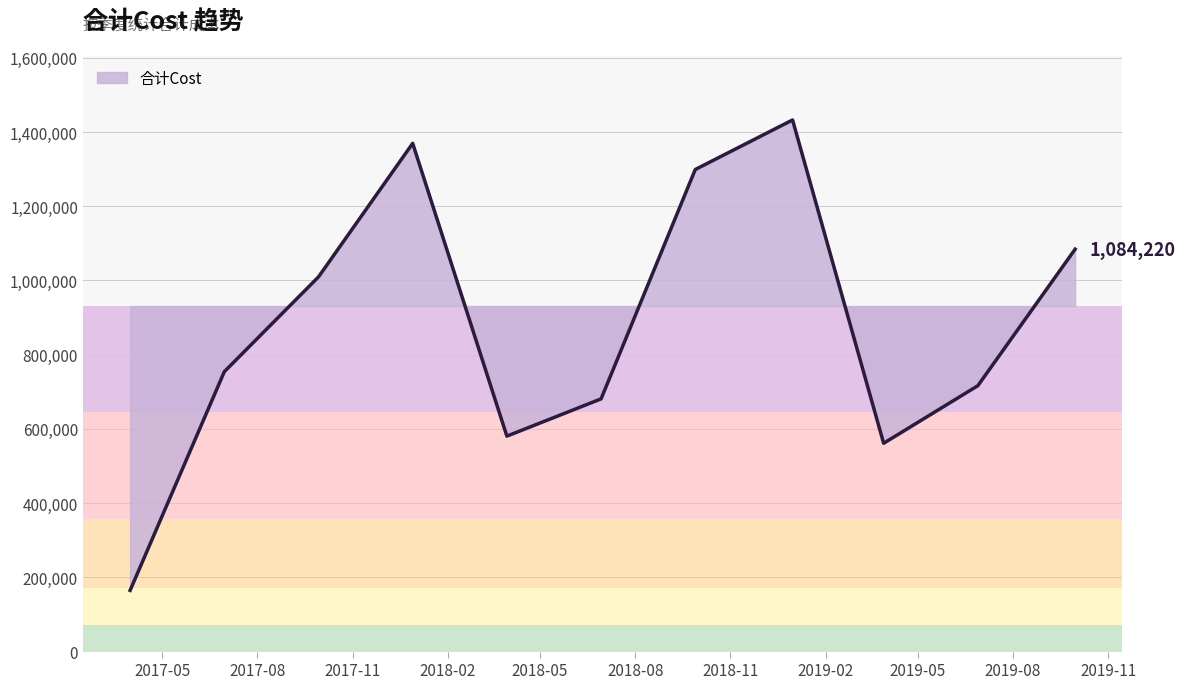

What is the smallest value displayed?

164883.0